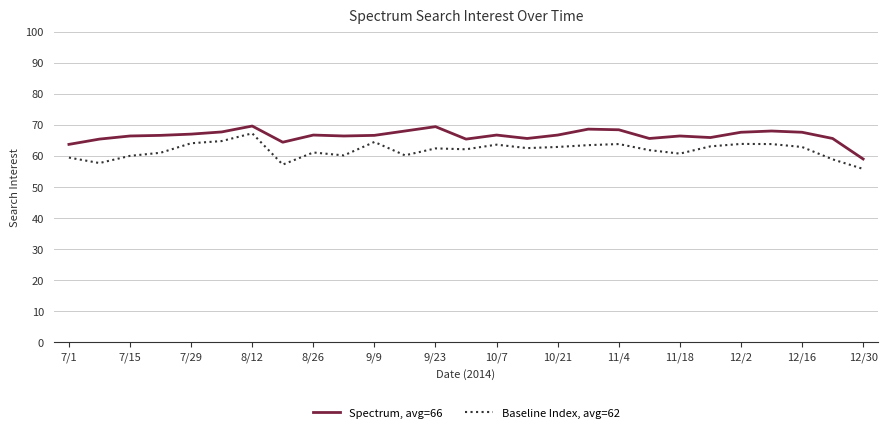

True or false: Baseline Index, avg=62 and Spectrum, avg=66 cross at least once.

False